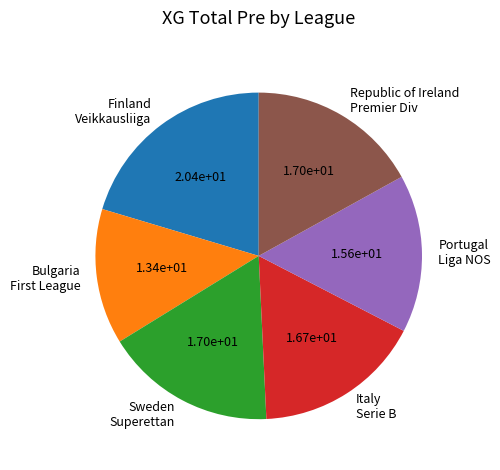

True or false: Republic of Ireland Premier Div accounts for 17% of the total.

True